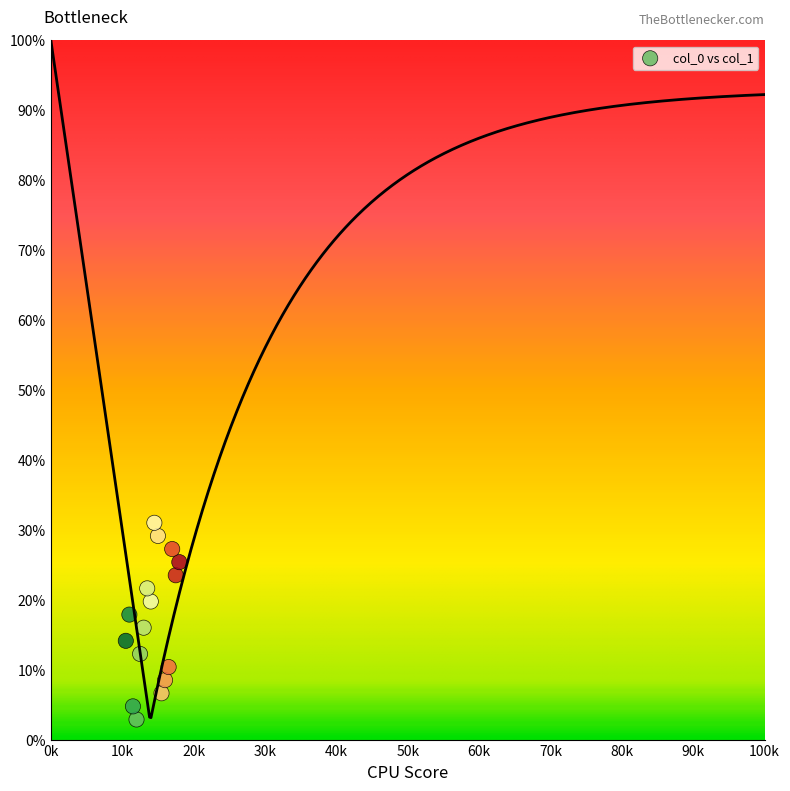

What is the range of X values (max minus min)?

7.5